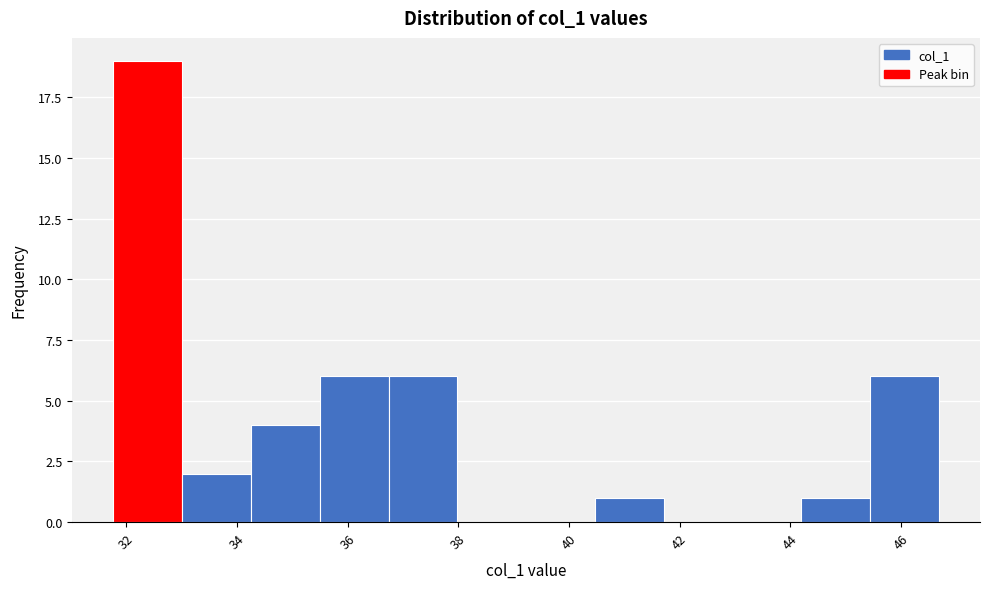

Reading left to right, transcribe this chart: for each bar, give the range it covers on the x-axis and its height. Neither the bar edges nor the heights are printed on the chart, so give them approximately, as read against the axes.

31.8 to 33.0: 19
33.0 to 34.2: 2
34.2 to 35.4: 4
35.4 to 36.8: 6
36.8 to 38.0: 6
38.0 to 39.2: 0
39.2 to 40.4: 0
40.4 to 41.8: 1
41.8 to 43.0: 0
43.0 to 44.2: 0
44.2 to 45.4: 1
45.4 to 46.6: 6